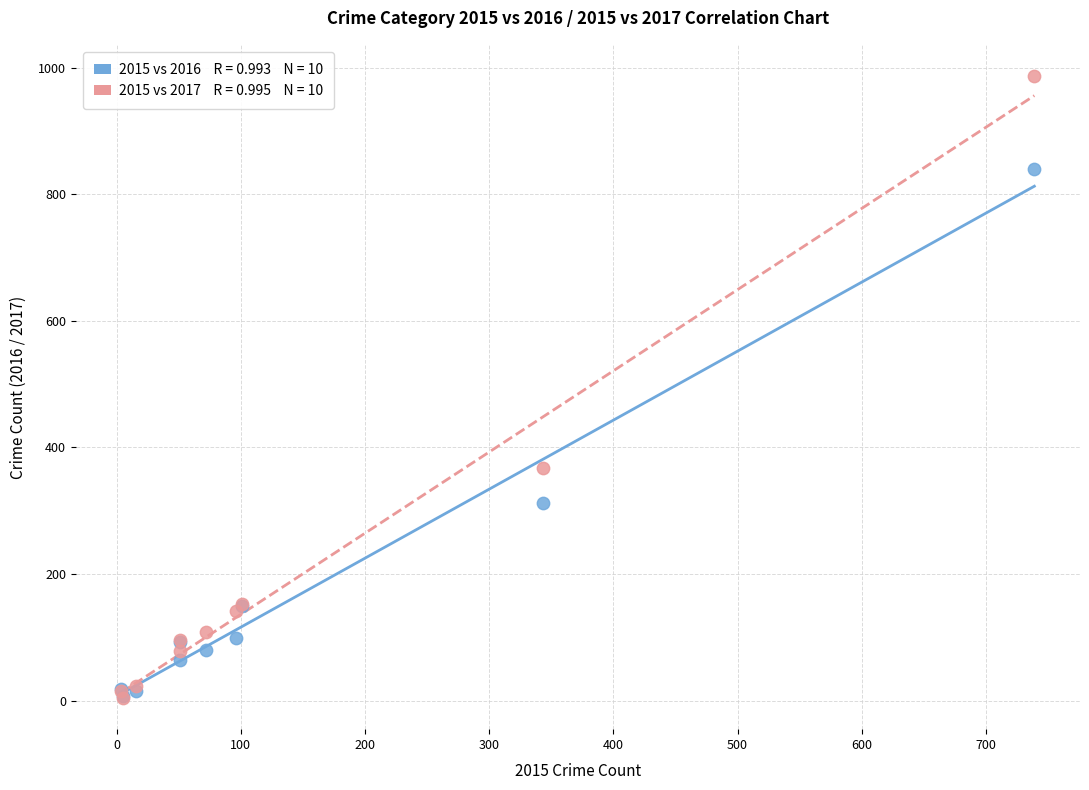

Across all series, what Y value is closest to 495?

368